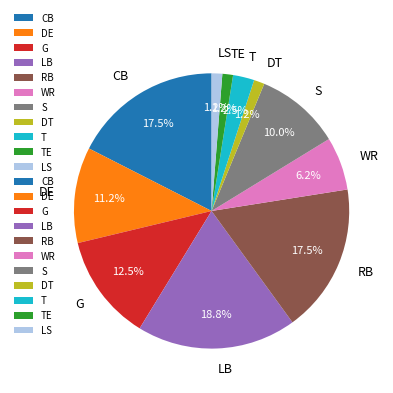

Between T and G, which is larger?

G